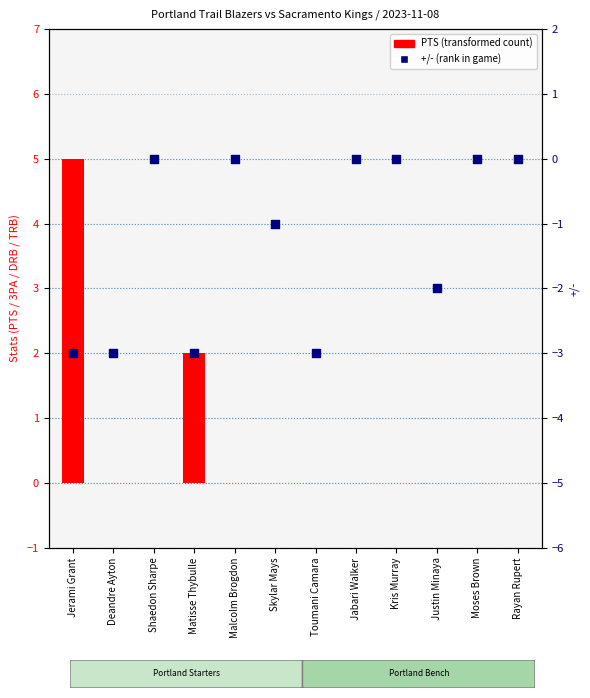

Which series contains the lowest Y value?

+/-